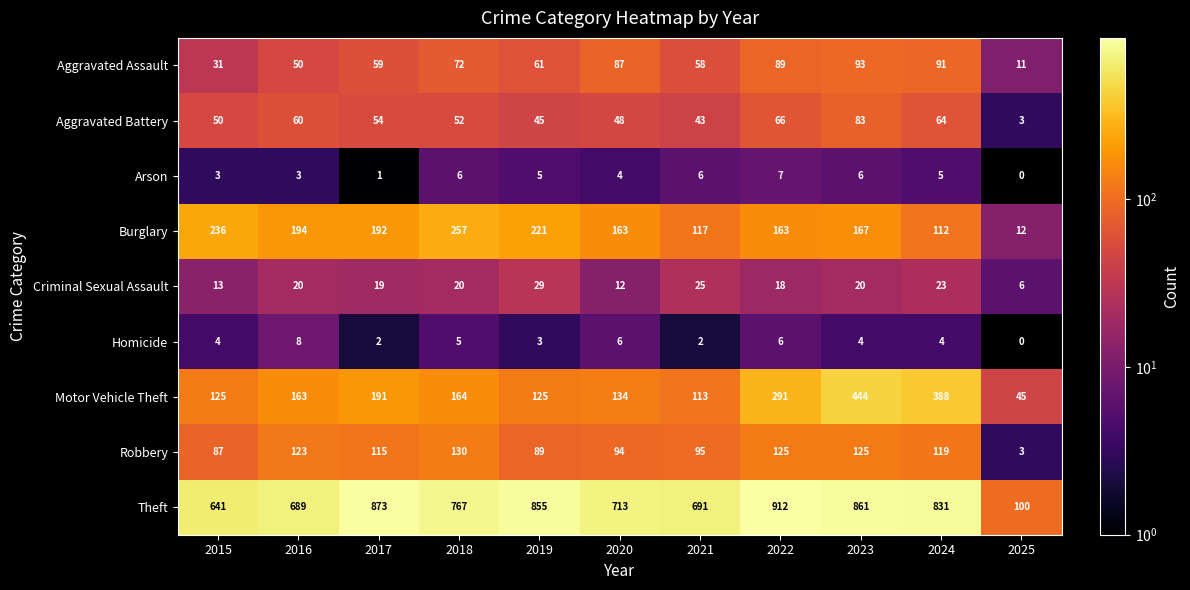

Rank the series by their maximum value, from highest to lowest.

Theft, Motor Vehicle Theft, Burglary, Robbery, Aggravated Assault, Aggravated Battery, Criminal Sexual Assault, Homicide, Arson